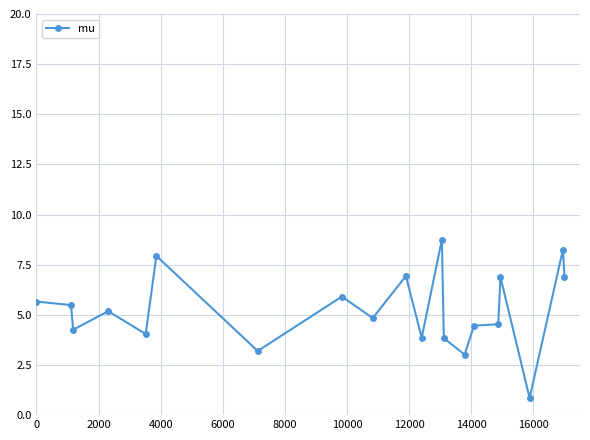

True or false: there are more than 2 points higher than both neighbors.

True